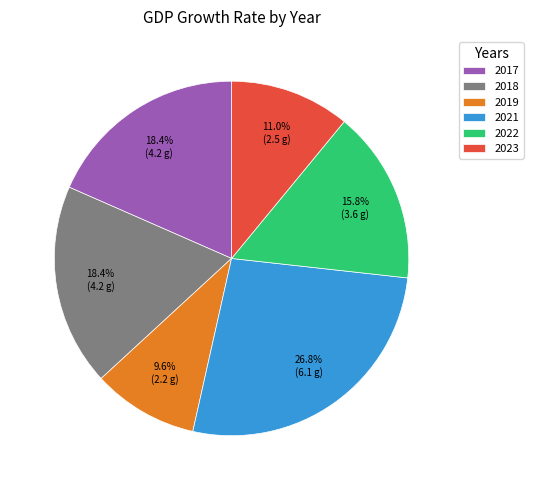

Count the number of slices in the pie.

6